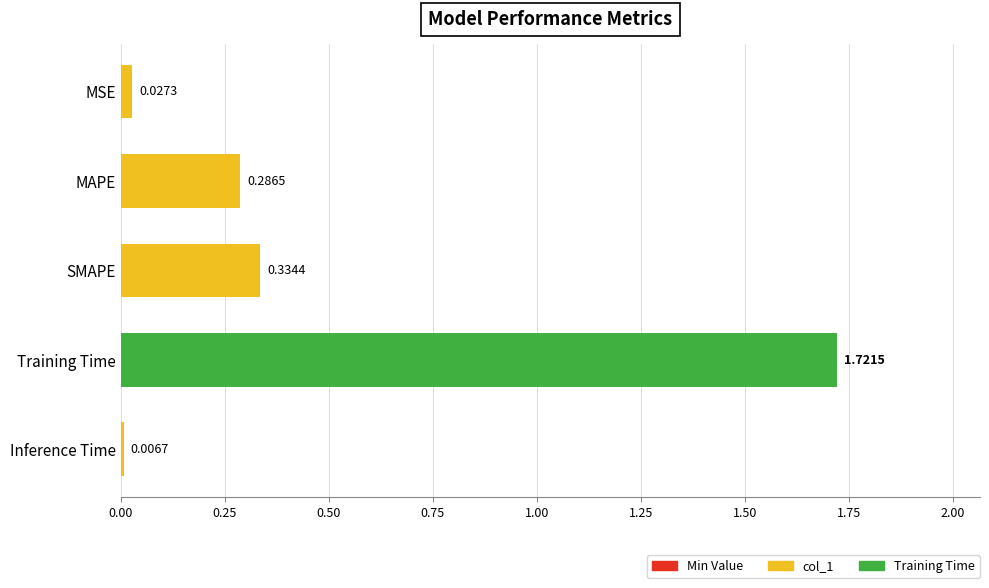

Between Inference Time and SMAPE, which is larger?

SMAPE